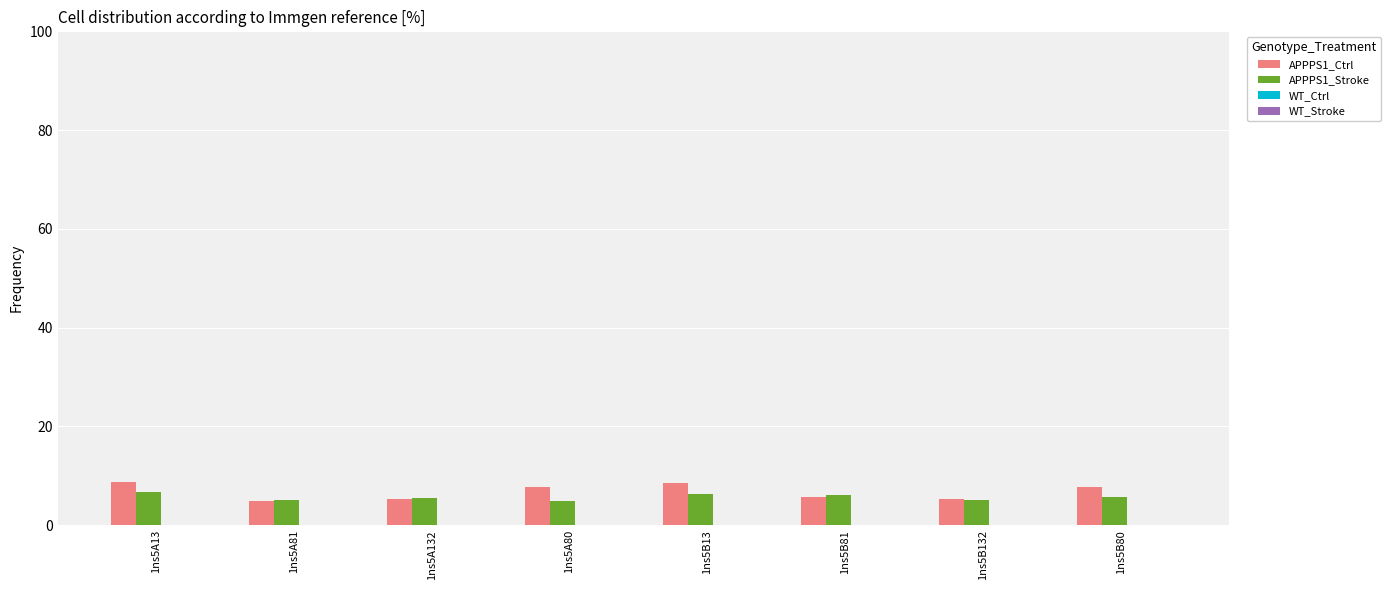

What is the smallest value displayed?

4.8